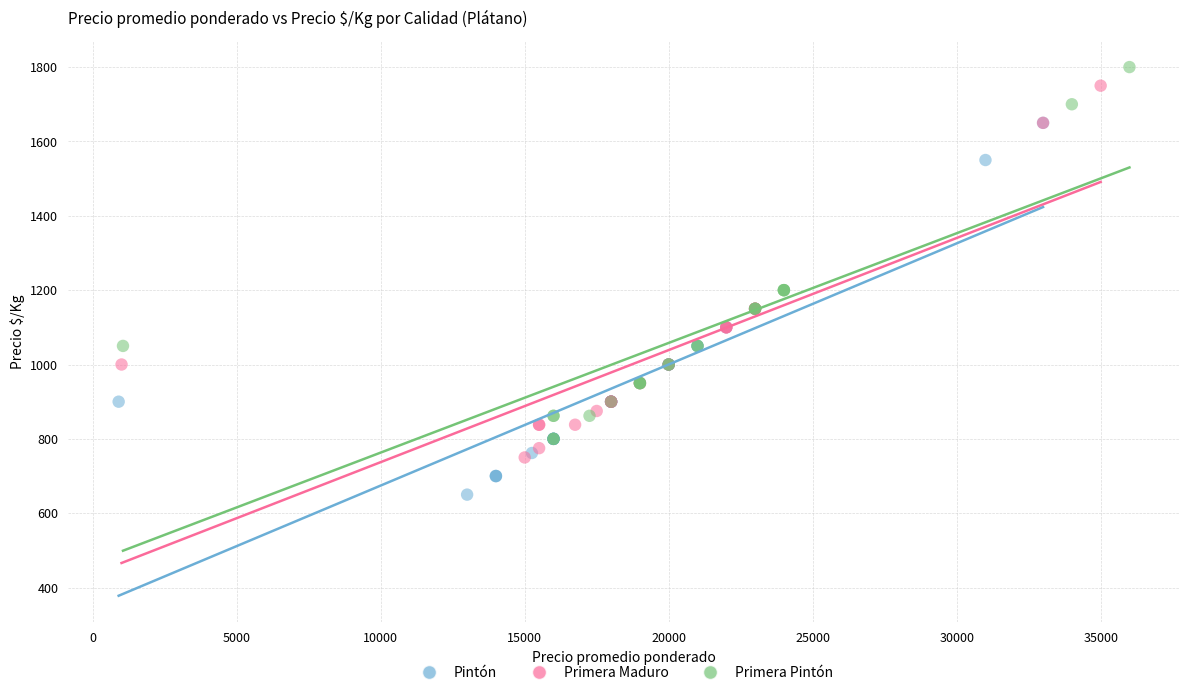

Which series contains the lowest Y value?

Pintón